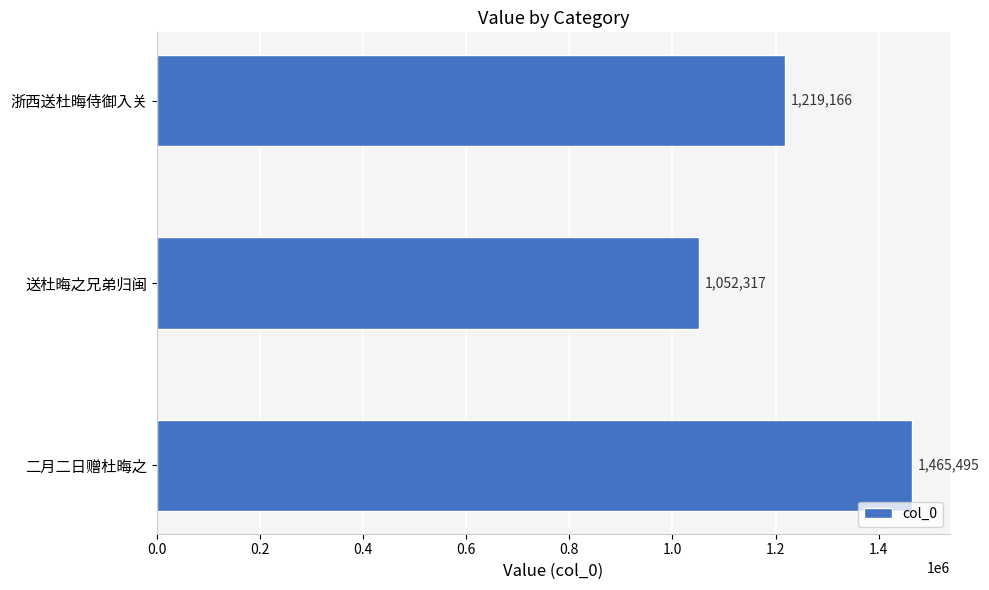

List the labels in order of value, smallest first.

送杜晦之兄弟归闽, 浙西送杜晦侍御入关, 二月二日赠杜晦之